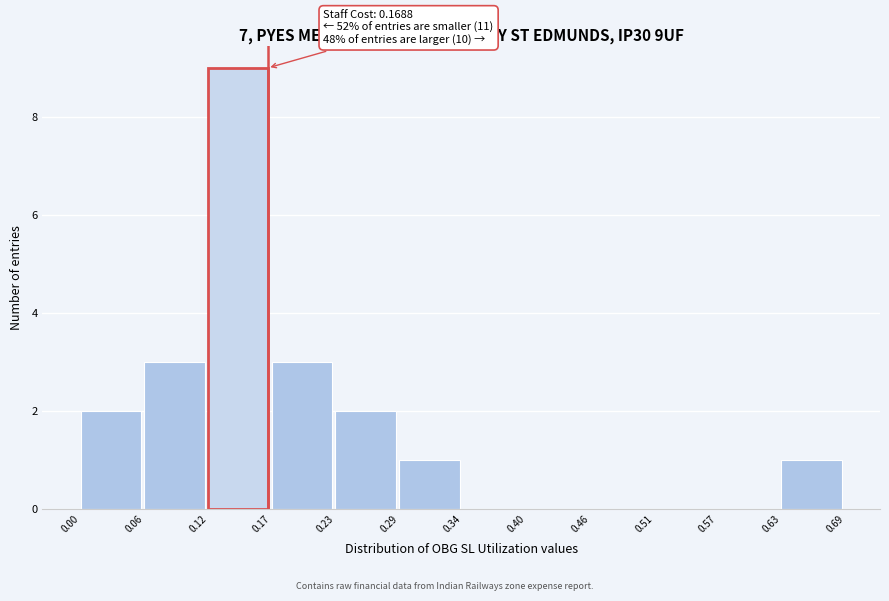

Over which range of the x-axis is the bar tallest?

0.12 to 0.17